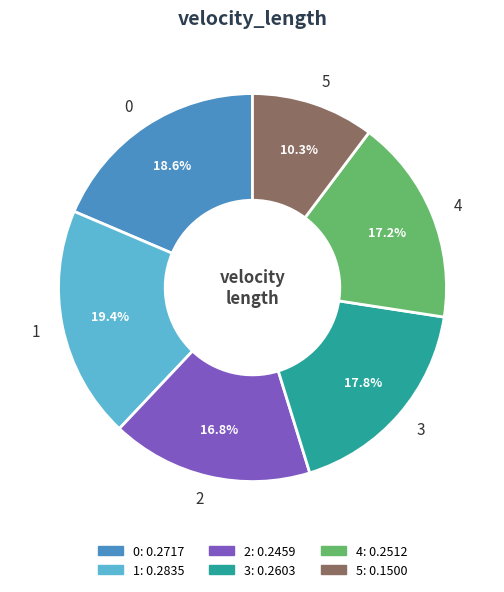

How much of the chart is everything except 4?

82.8%